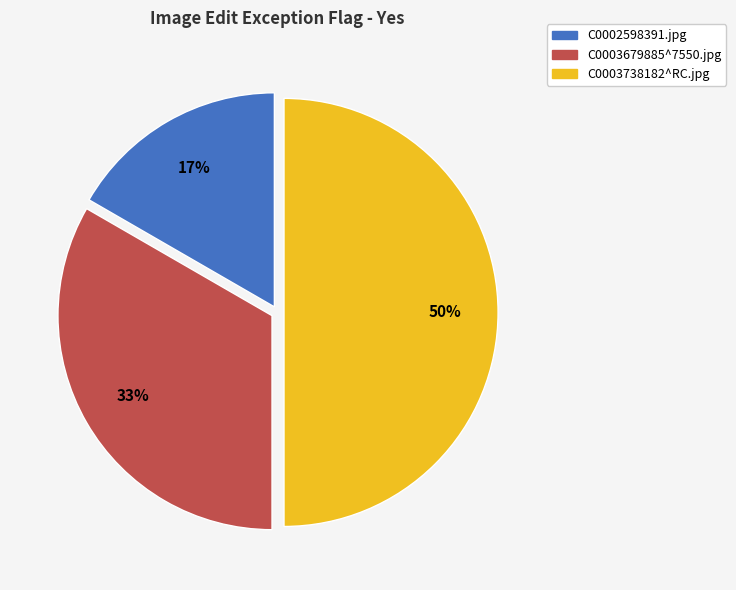

How many slices are in this pie chart?

3